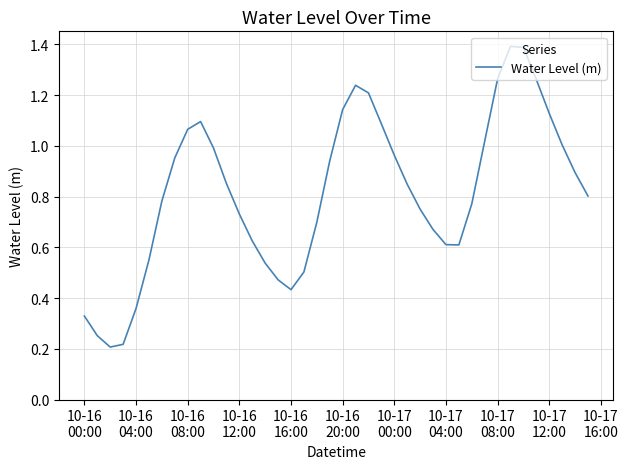

How many distinct data groups are displayed?

1